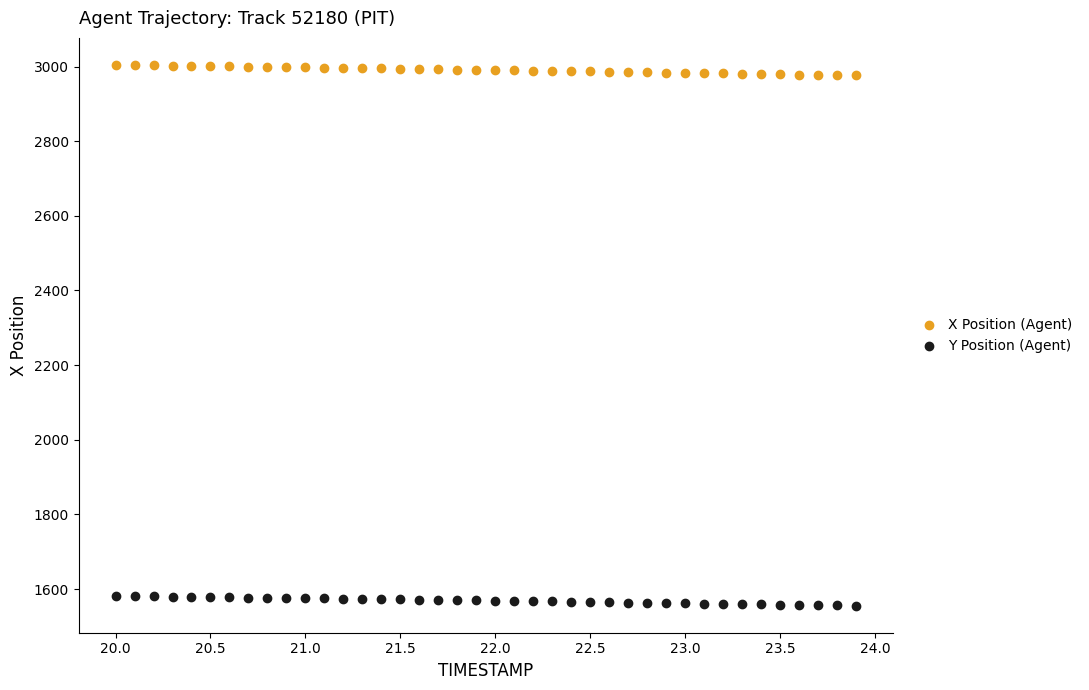

Which series has the widest spread of Y values?

X Position (Agent)